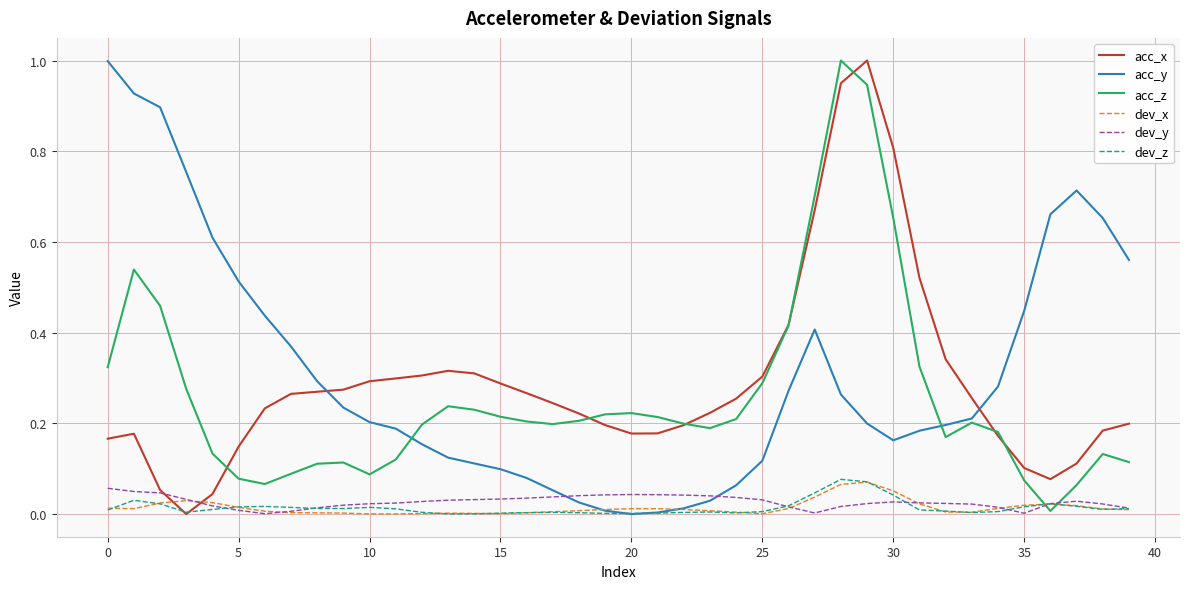

In acc_y, how many points are higher than both neighbors (excluding endpoints)?

2